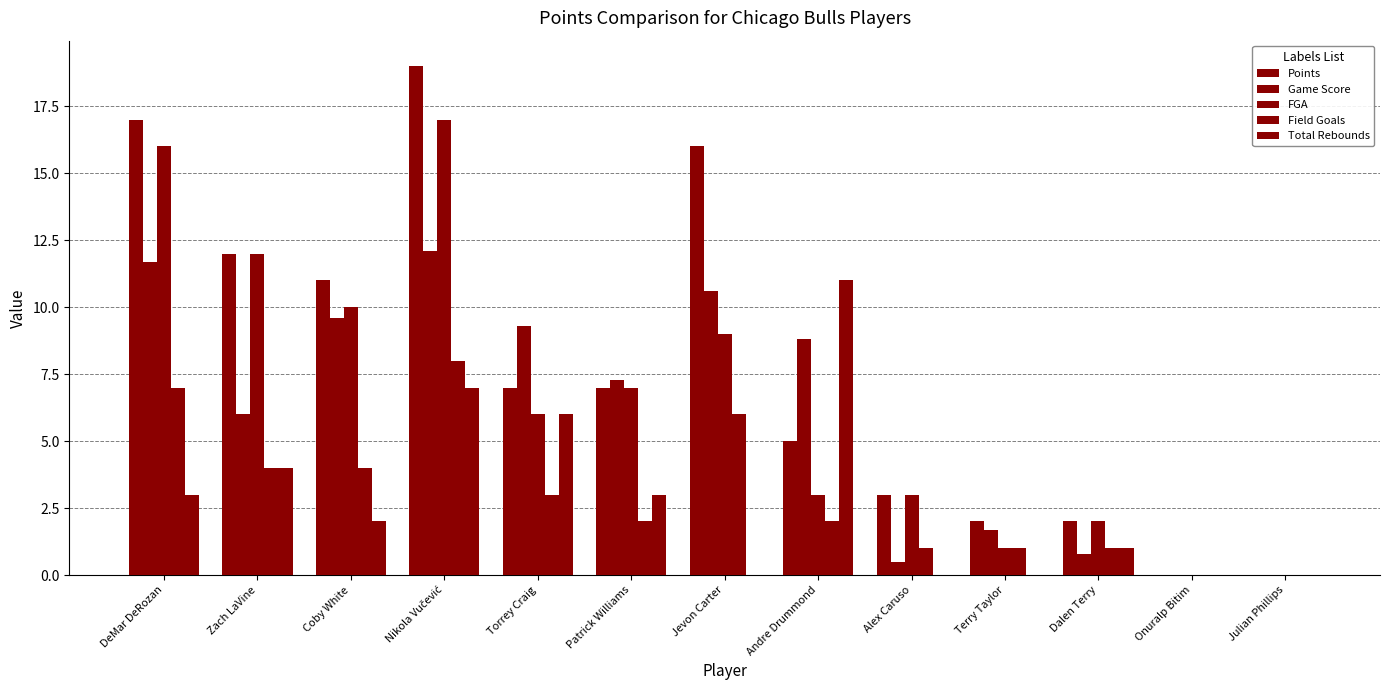

How many groups of bars are there?

13